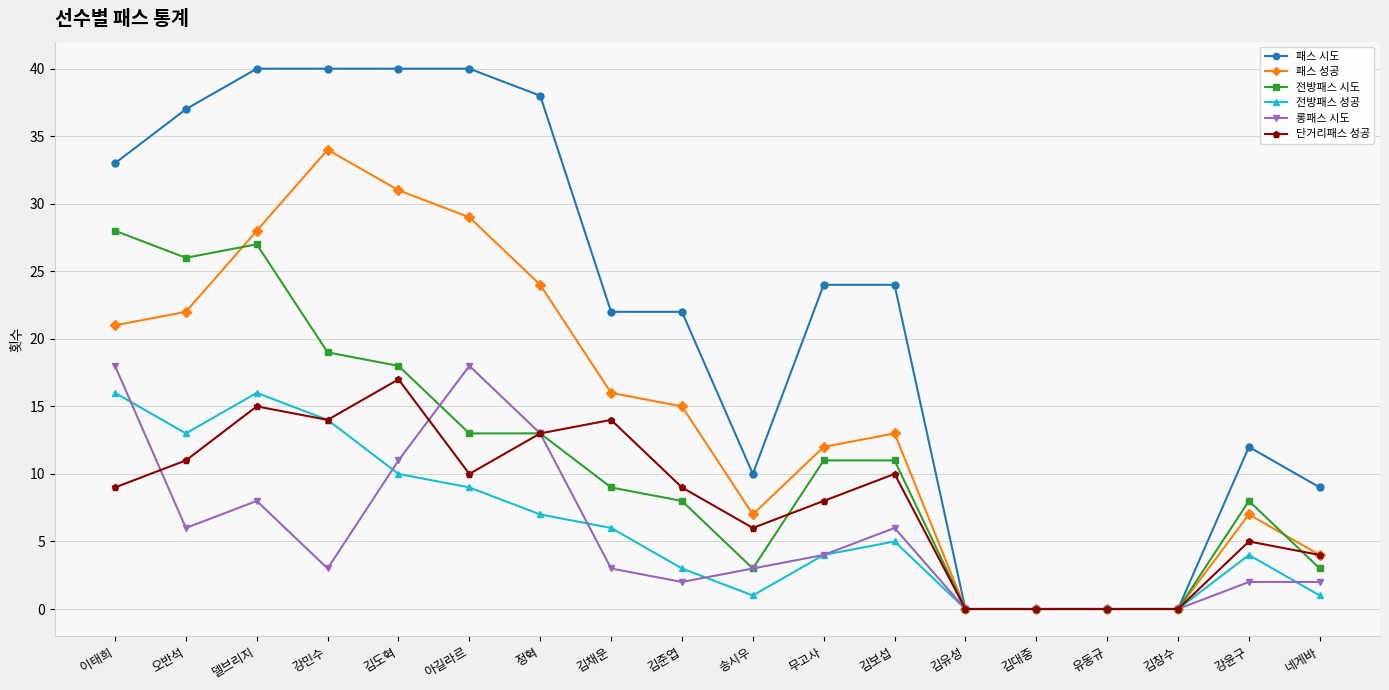

What position from the left is 김창수?

16